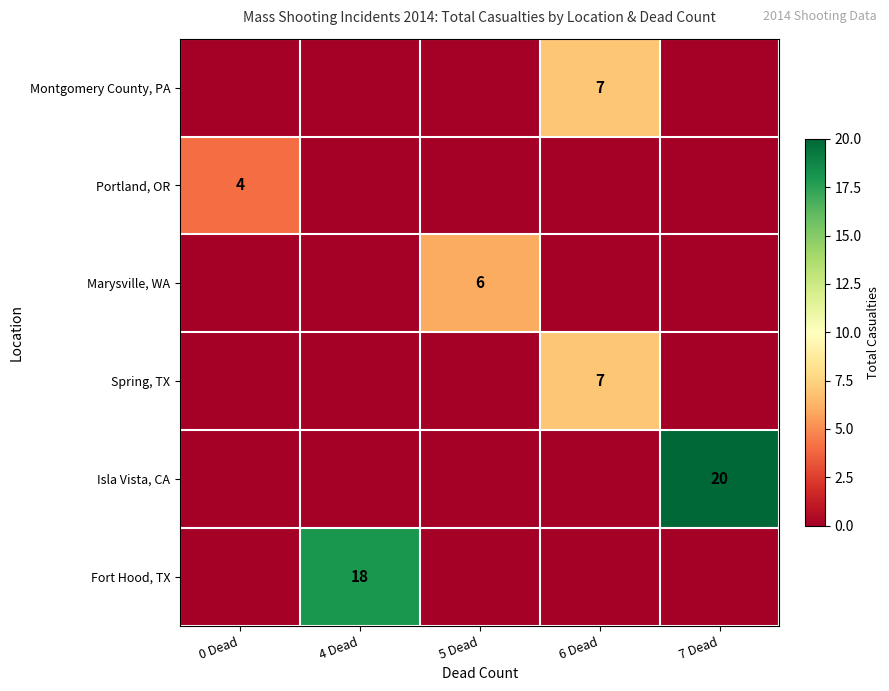

Count the number of data series in this chart.

6